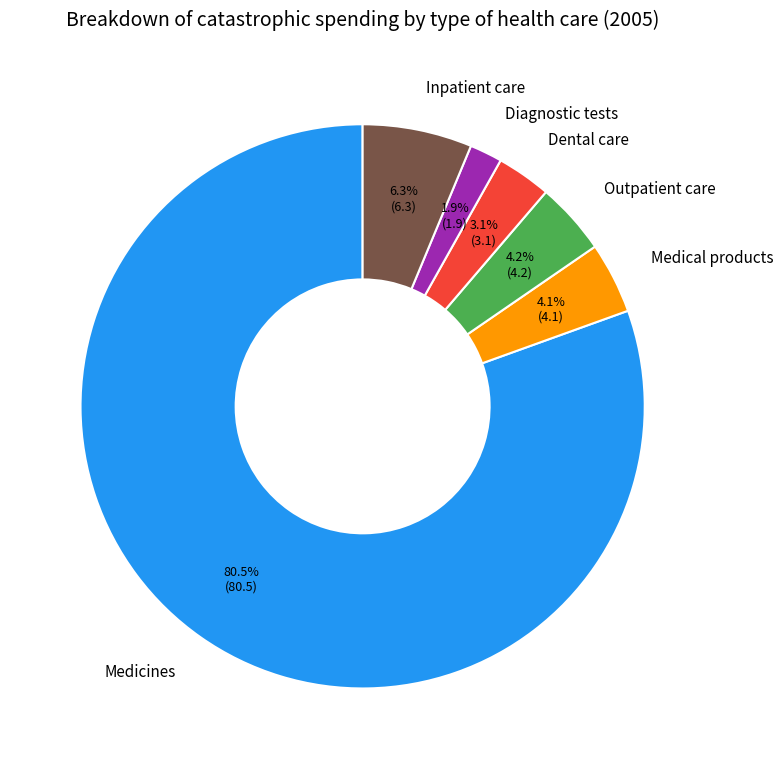

What portion of the pie excludes Inpatient care?

93.7%